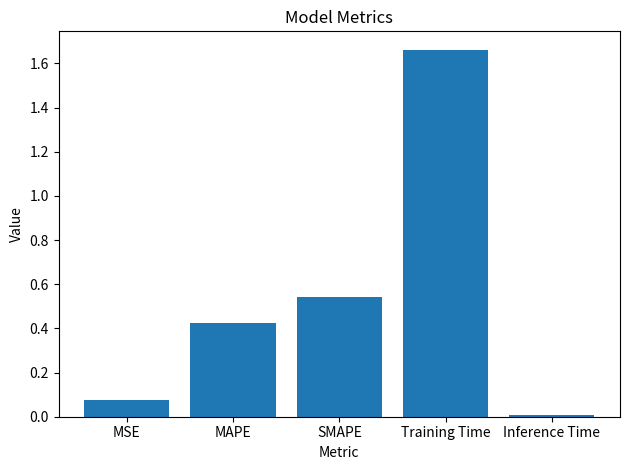

At which category does the chart reach its peak across all series?

Training Time